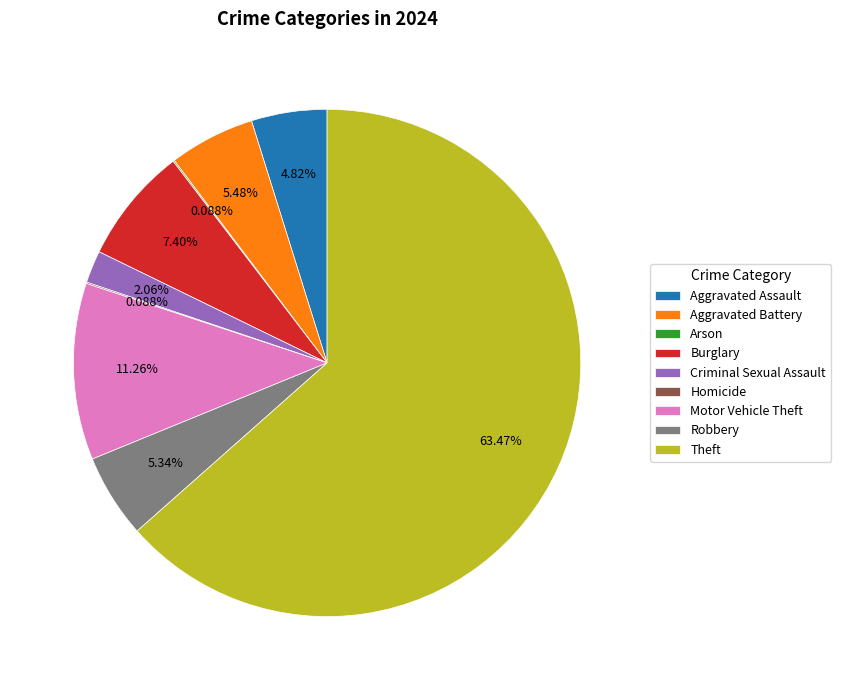

Between Robbery and Motor Vehicle Theft, which is larger?

Motor Vehicle Theft